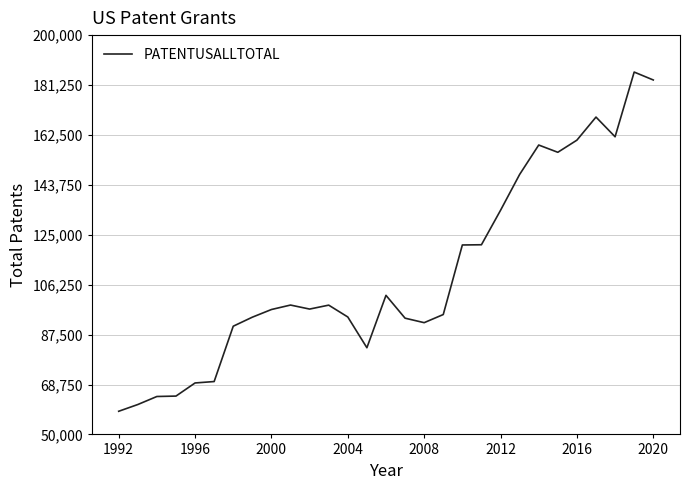

How many lines are shown in the chart?

1